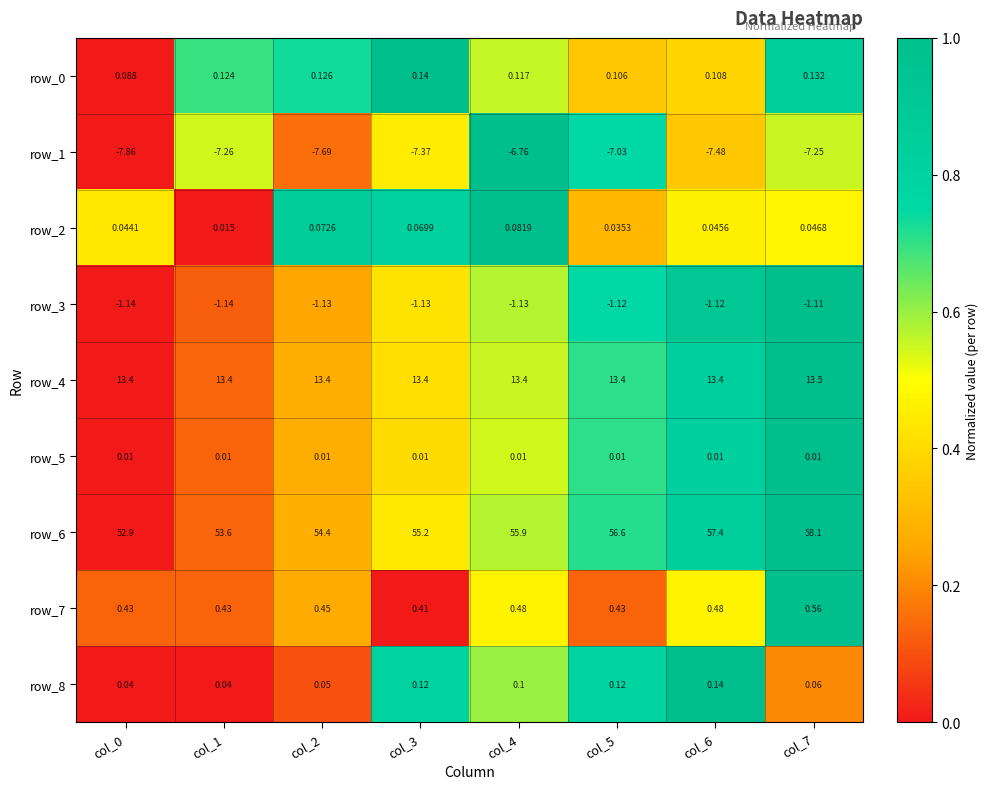

At how many categories does at least one series exceed 0?

8